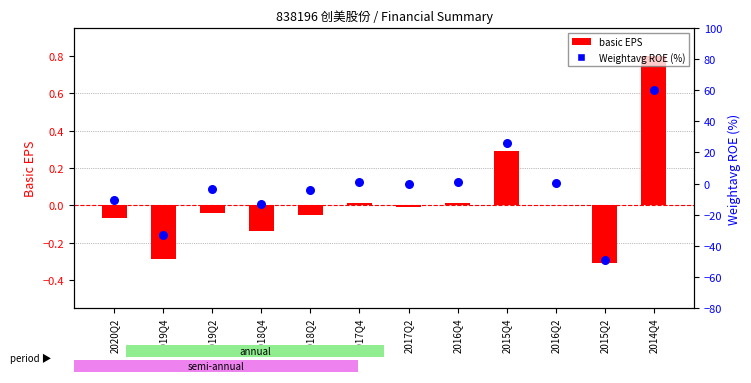

Which series has the largest total across all categories?

basic EPS